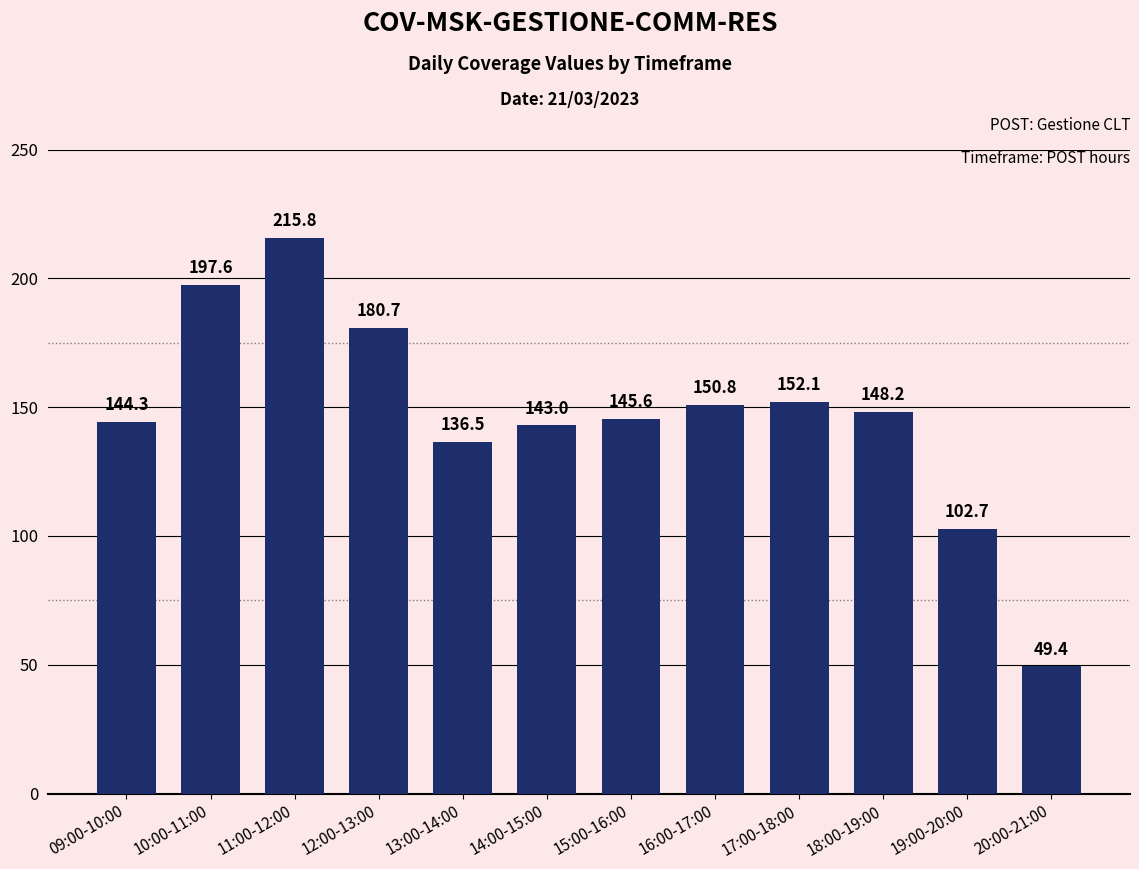

True or false: the data shows 138.0 at 19:00-20:00.

False